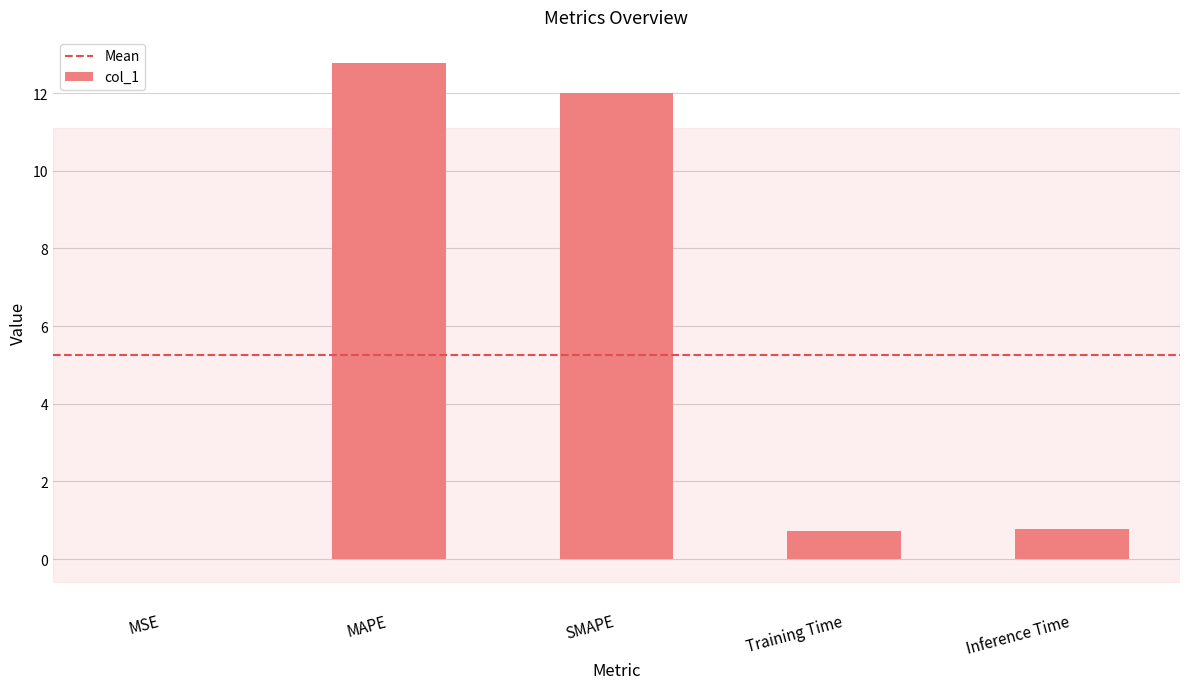

What is the sum of the values at SMAPE and MAPE?

24.8